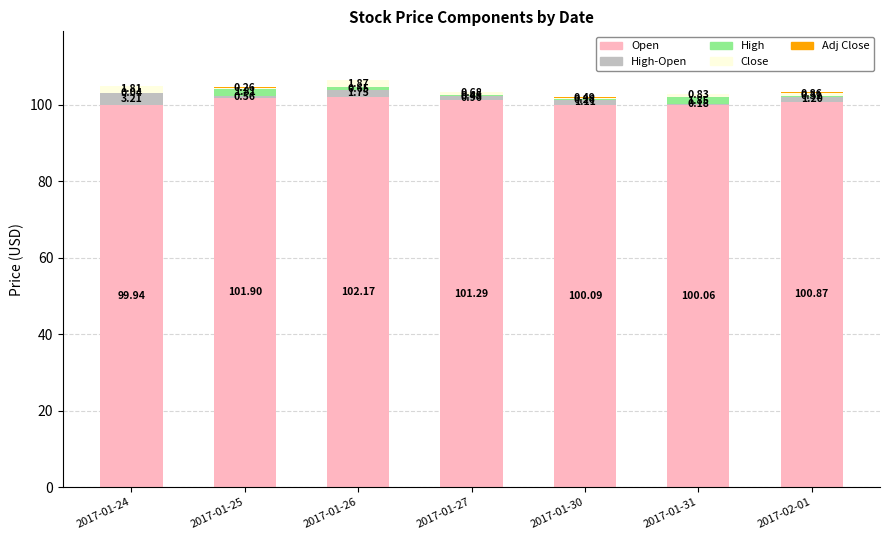

At which category is the sum across all series the highest?

2017-01-26